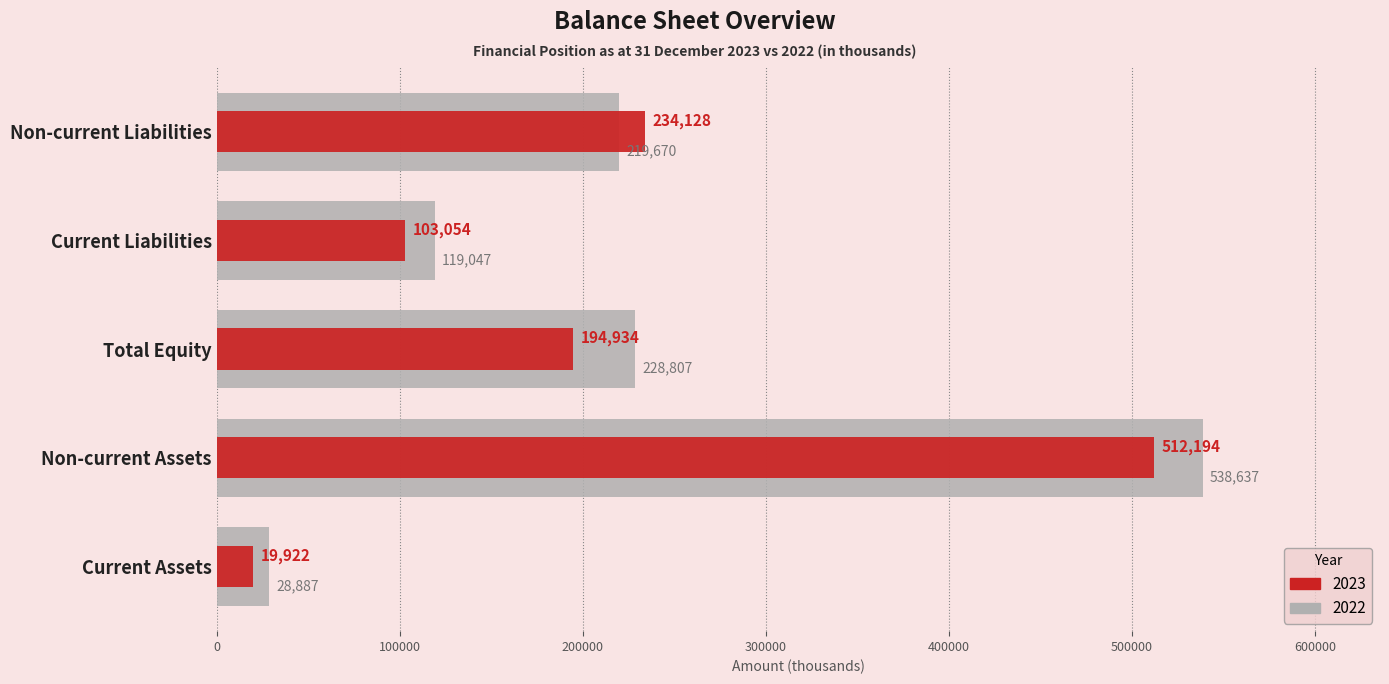

The 2023 series shows 194934 at Total Equity. True or false?

True